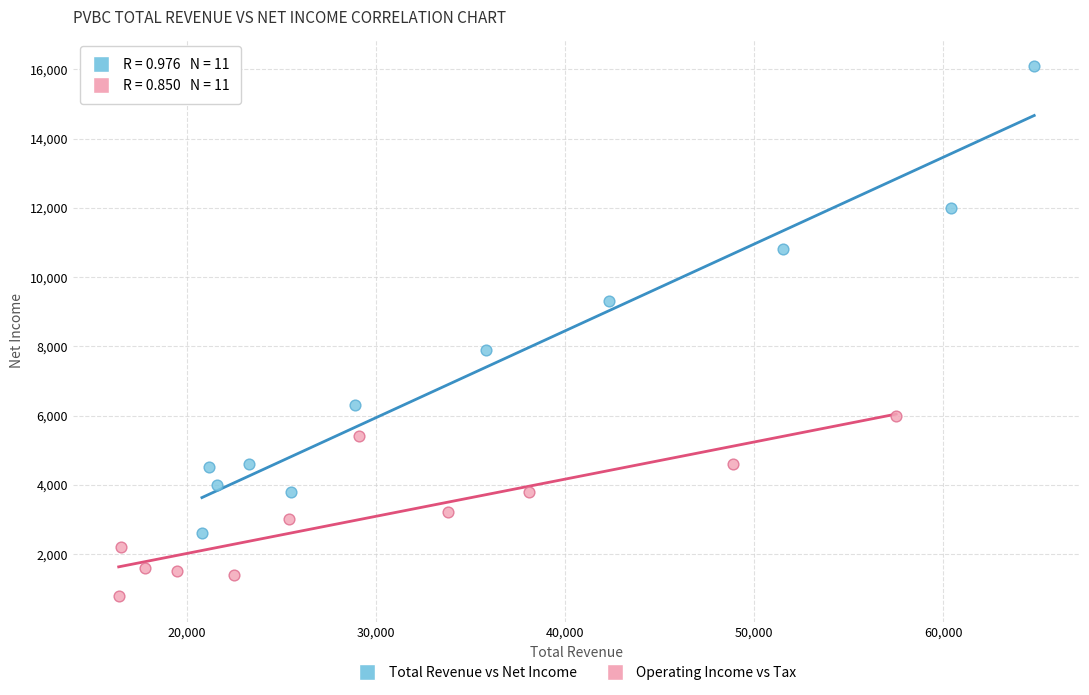

Which series has the widest spread of Y values?

Total Revenue vs Net Income